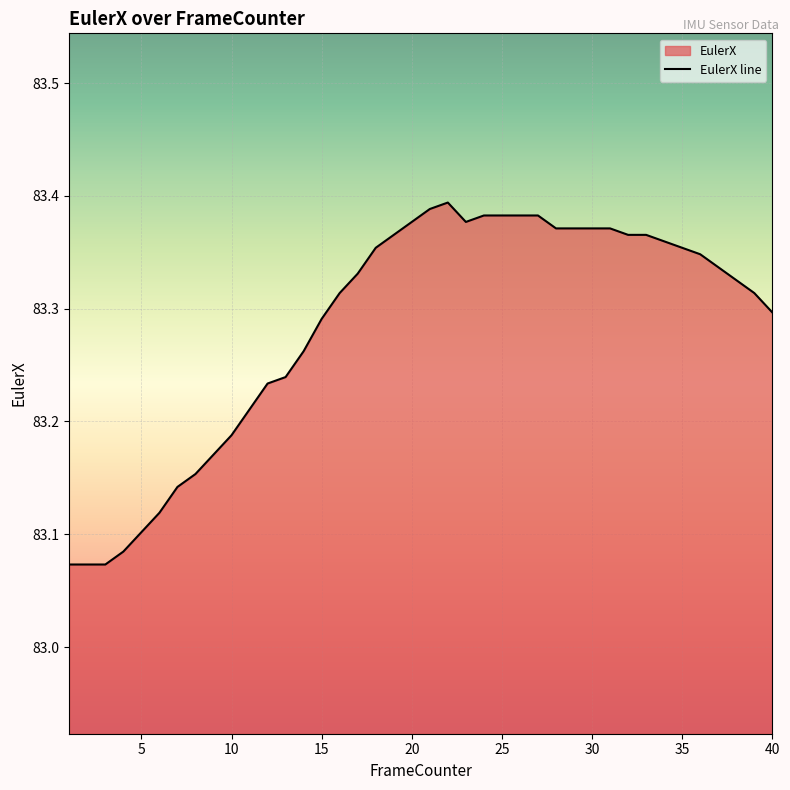

How many data points does each series have?

40